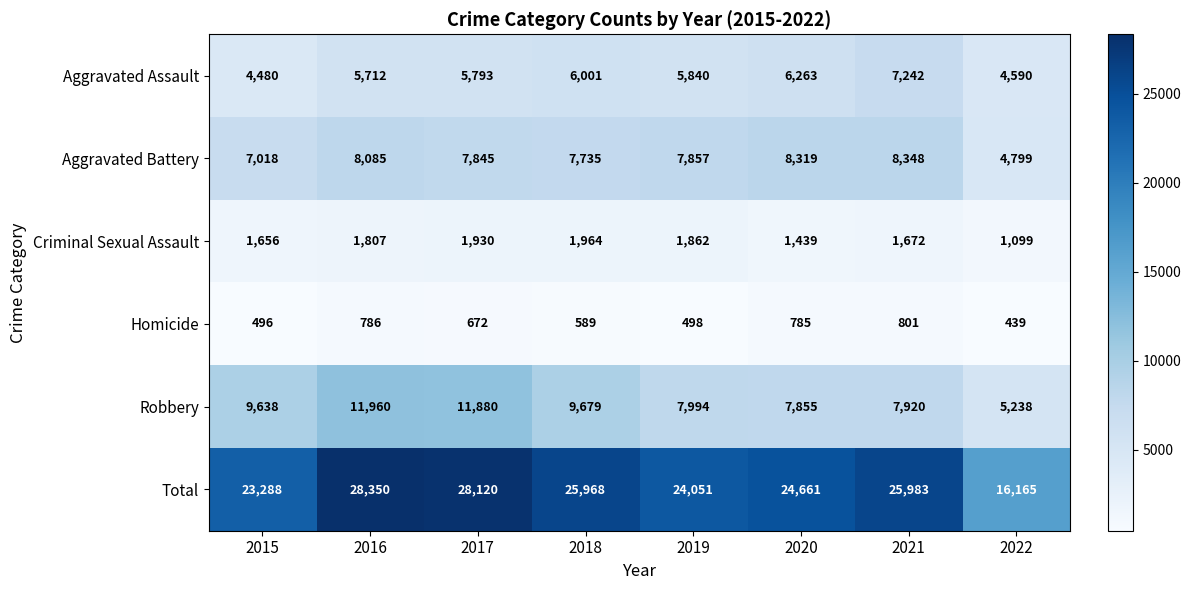

What value does the Aggravated Battery series have at 2022, to the nearest 100?

4800